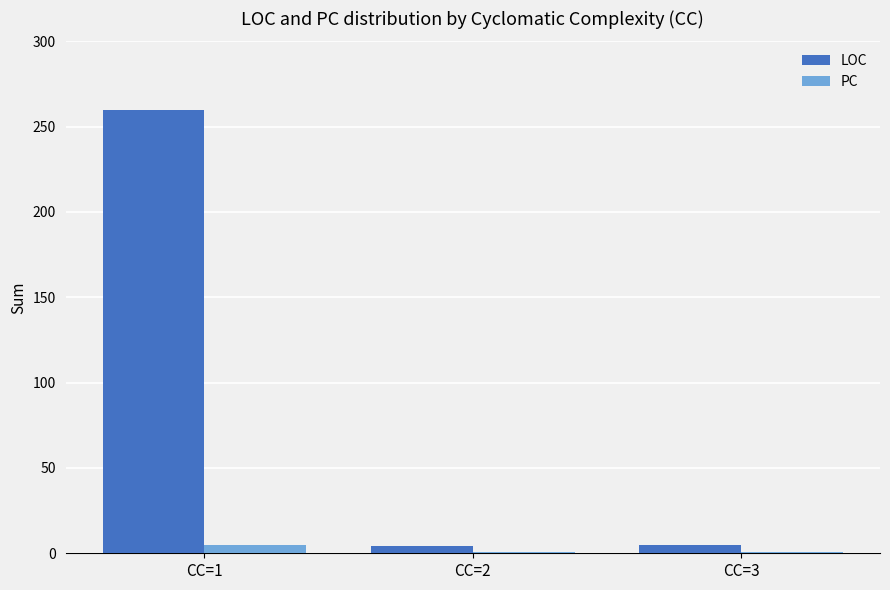

What are all the series names shown in the legend?

LOC, PC